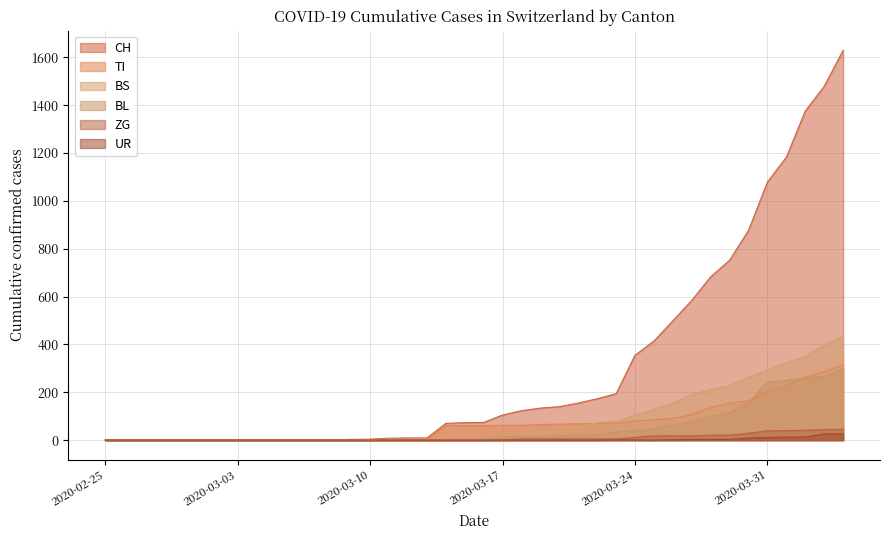

Rank the categories by BL value from lowest to highest.

2020-02-25, 2020-02-26, 2020-02-27, 2020-02-28, 2020-02-29, 2020-03-01, 2020-03-02, 2020-03-03, 2020-03-04, 2020-03-05, 2020-03-06, 2020-03-07, 2020-03-08, 2020-03-09, 2020-03-10, 2020-03-11, 2020-03-12, 2020-03-13, 2020-03-14, 2020-03-15, 2020-03-16, 2020-03-17, 2020-03-18, 2020-03-19, 2020-03-20, 2020-03-21, 2020-03-22, 2020-03-23, 2020-03-24, 2020-03-25, 2020-03-26, 2020-03-27, 2020-03-28, 2020-03-29, 2020-03-30, 2020-03-31, 2020-04-01, 2020-04-02, 2020-04-03, 2020-04-04